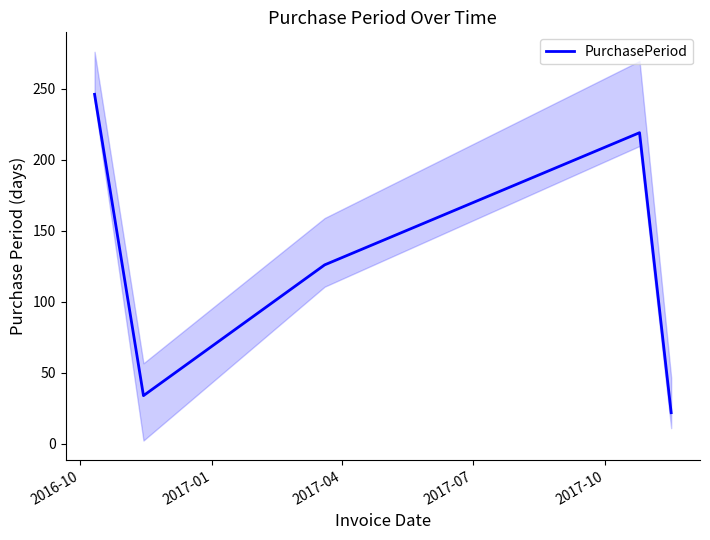

What is the difference between the second highest and second lowest values?

185